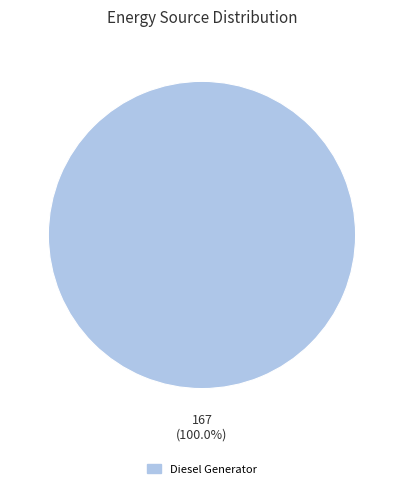

Rank the categories by value from highest to lowest.

Diesel Generator